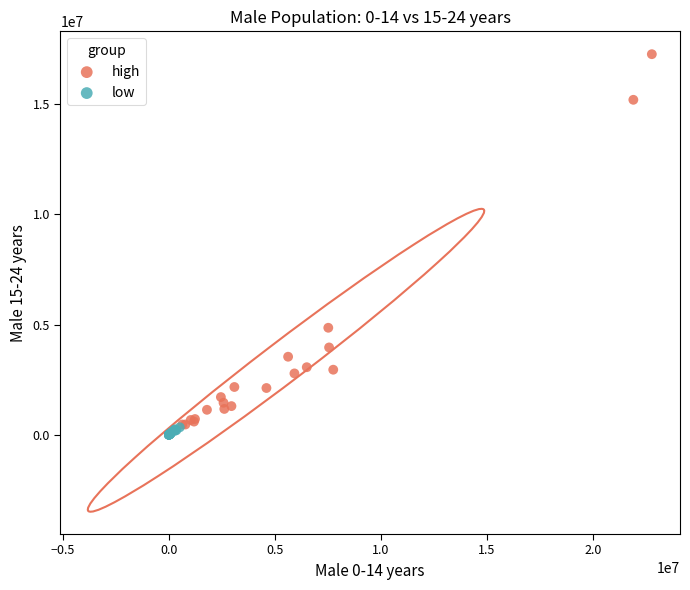

Which series has the widest spread of Y values?

high